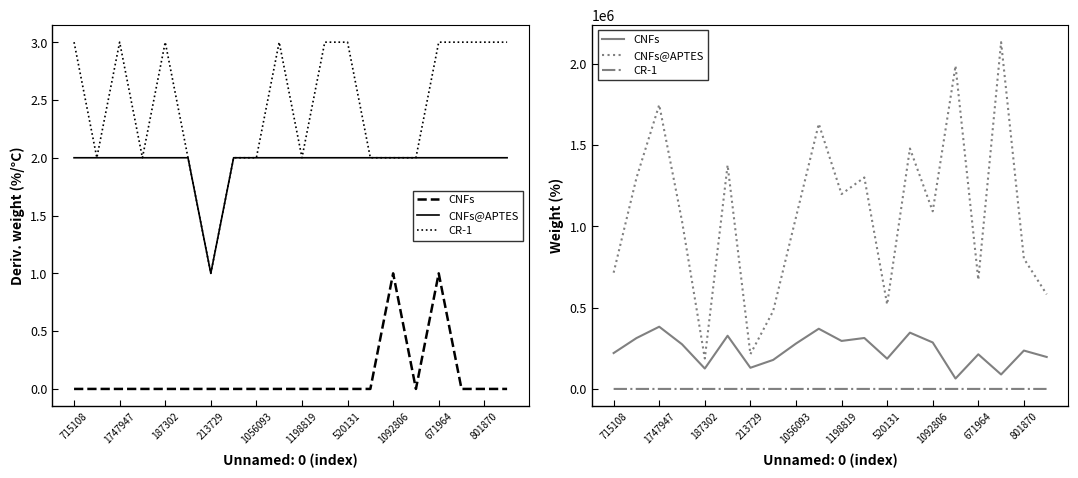

What position from the right is 671964?

4